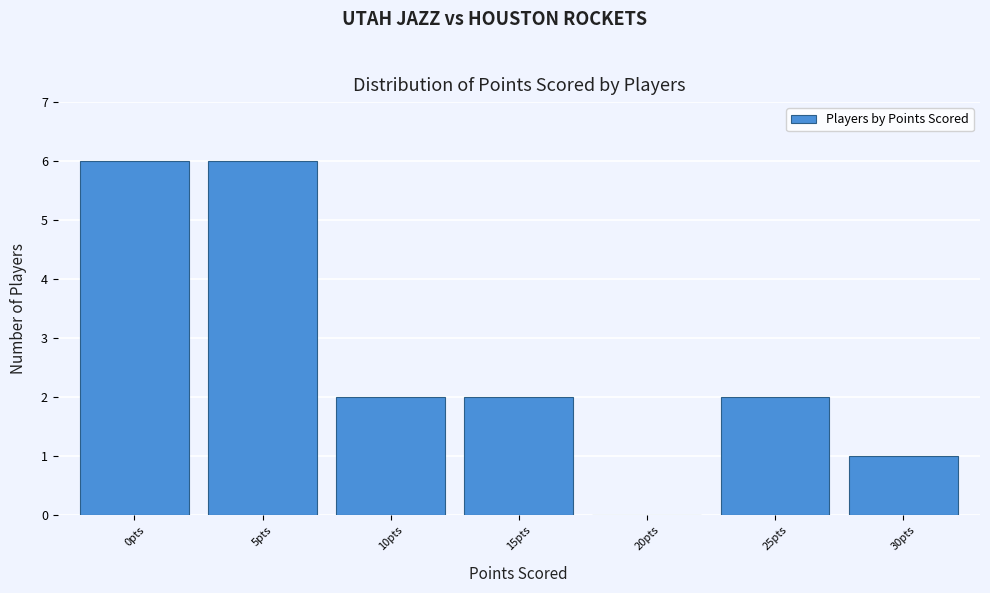

Reading right to left, transcribe all the data shown in this chart.

30pts=1	25pts=2	20pts=0	15pts=2	10pts=2	5pts=6	0pts=6